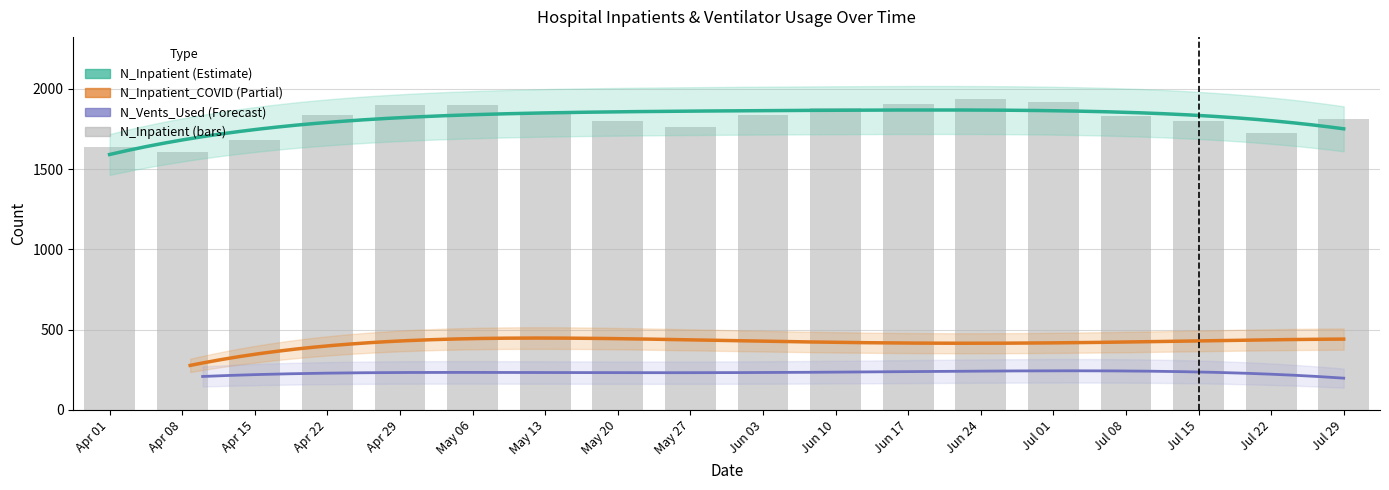

What is the average value of the N_Inpatient_COVID series?

400